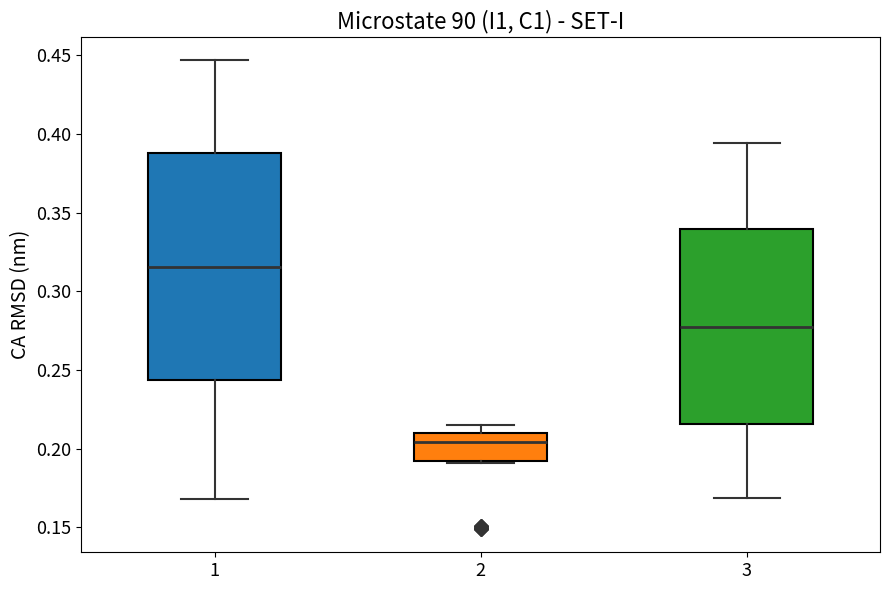

Where does the upper whisker of the box at x = 3 end on the y-axis? The values are not printed on the chart, so give them approximately, as read against the axis.

0.395